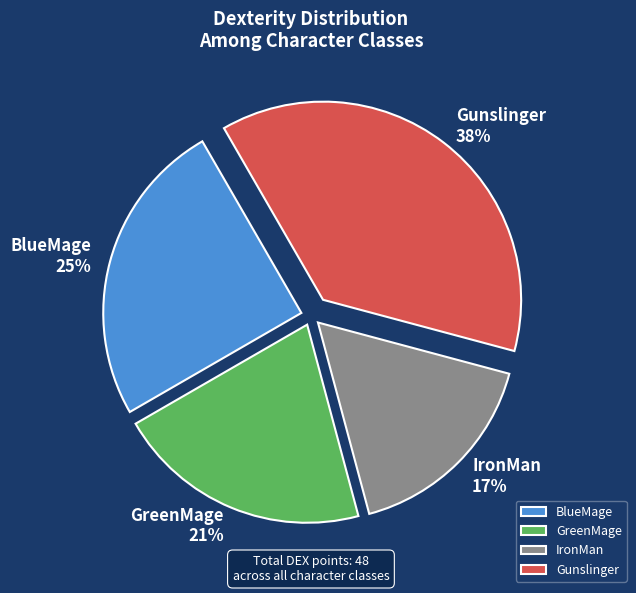

What percentage is the BlueMage slice, to the nearest percent?

25%